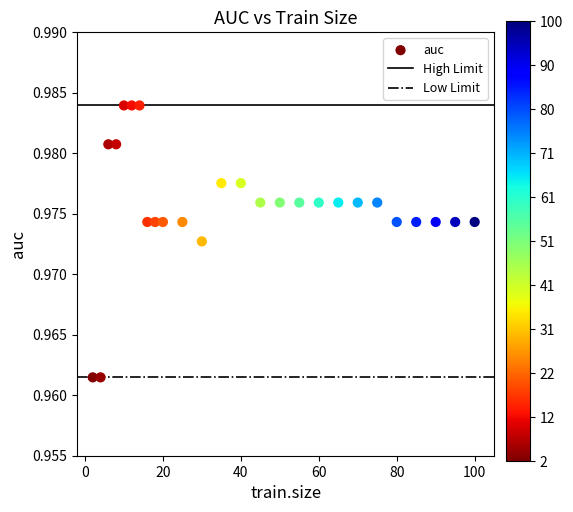

What is the range of X values (max minus min)?

98.0